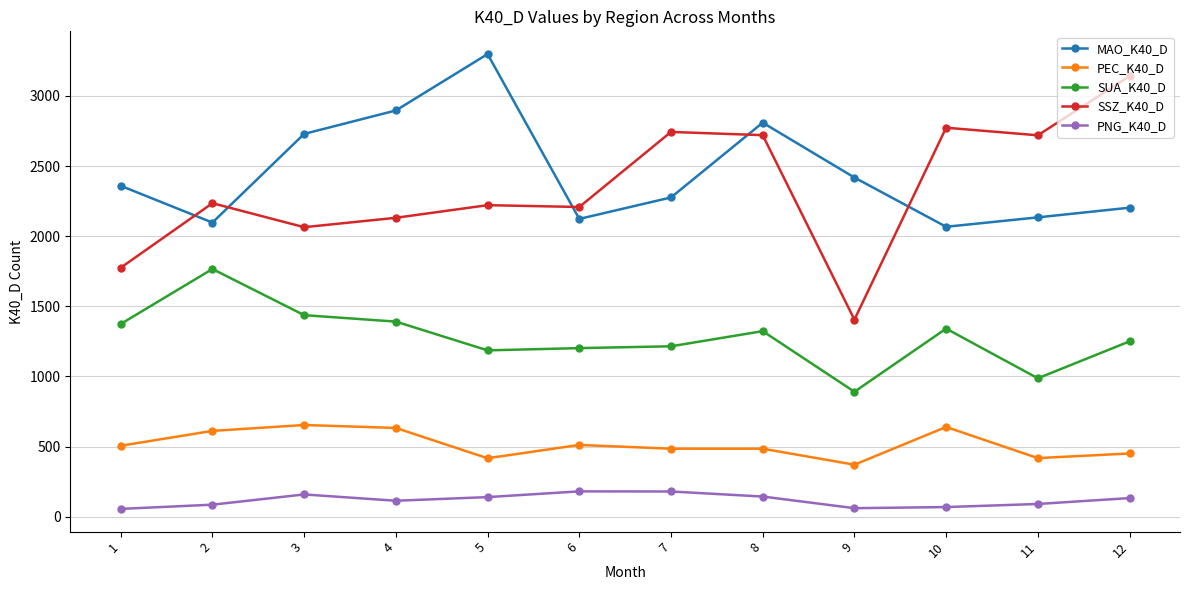

Does the chart have visible grid lines?

Yes